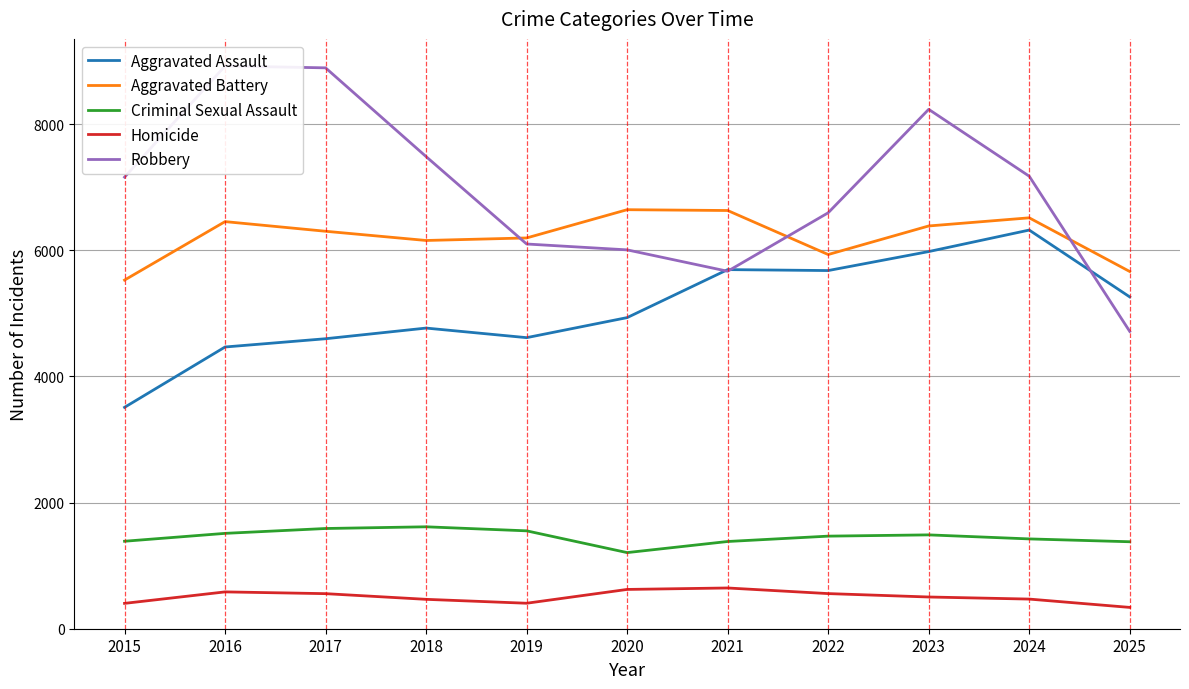

What is the difference between the maximum and second lowest values in the Aggravated Battery series?

980